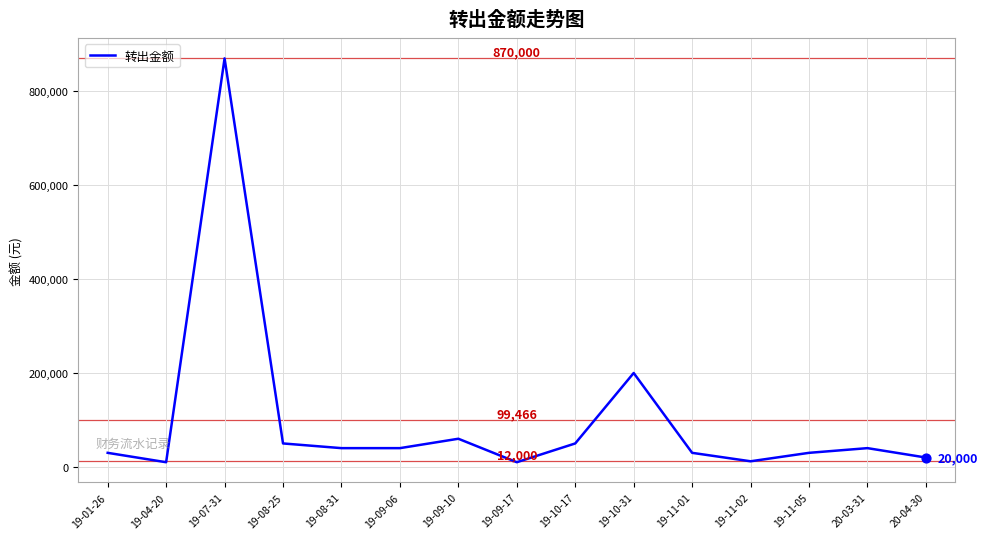

What is the change in value from 19-07-31 to 19-10-17?

-820000